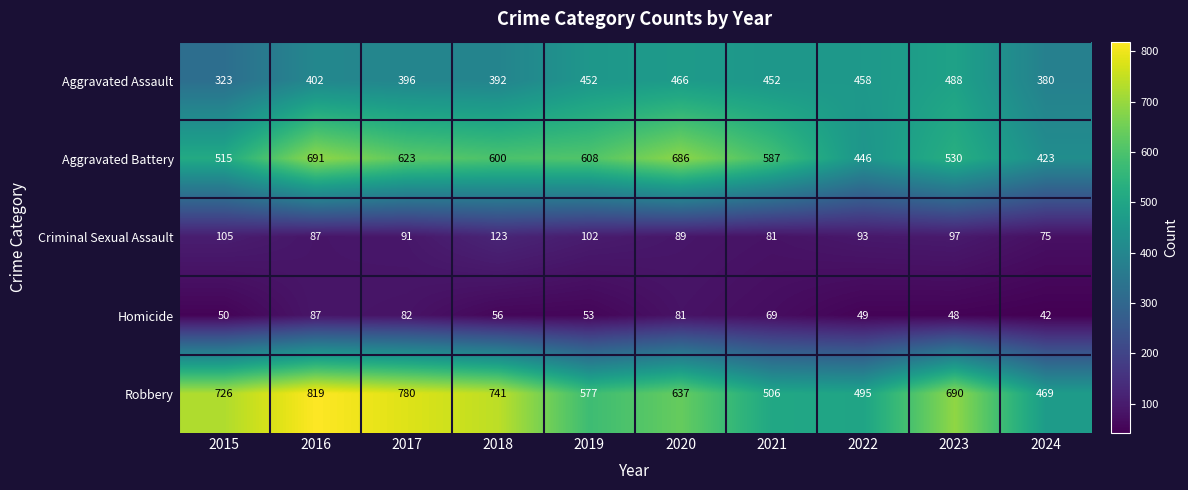

Is it true that Aggravated Assault equals 674 at 2019?

False